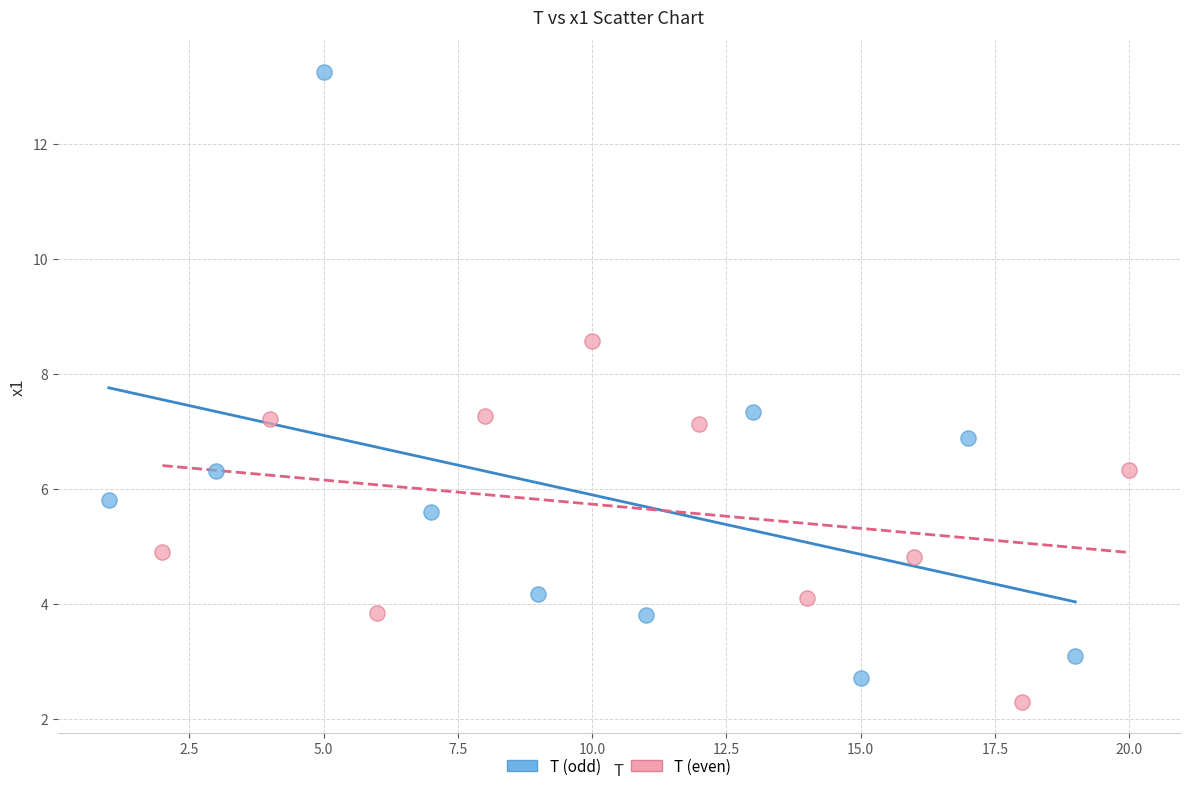

Which series contains the highest Y value?

T (odd)